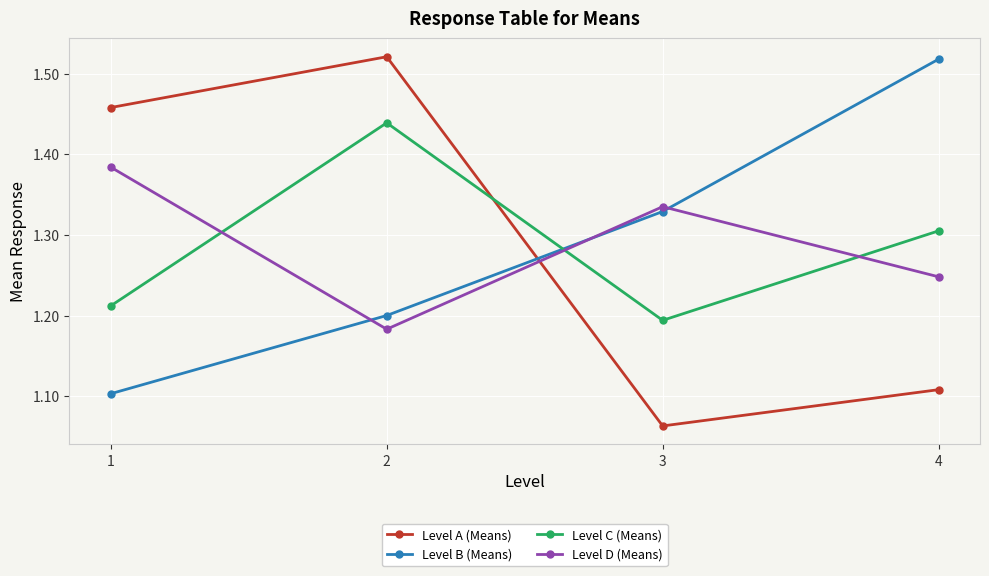

Where do Level B (Means) and Level A (Means) first cross each other?

2 and 3